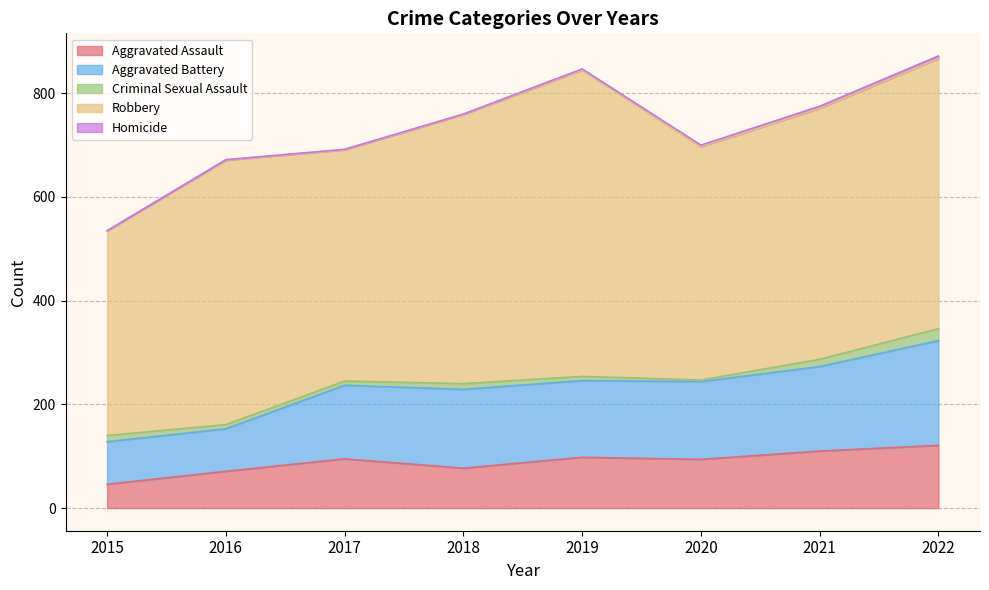

What is the sum of the Criminal Sexual Assault values at 2015 and 2019?

20